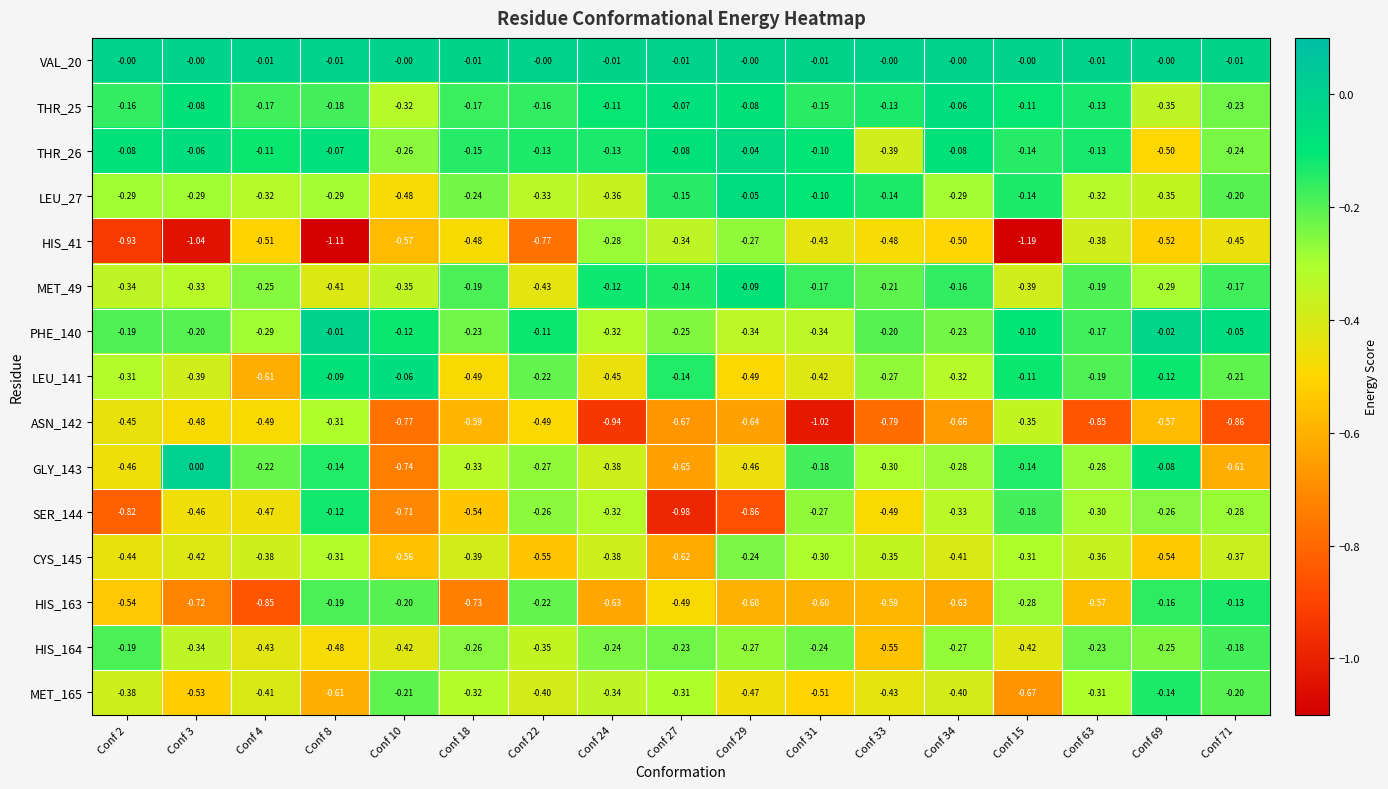

At which category does the chart reach its minimum across all series?

Conf 15